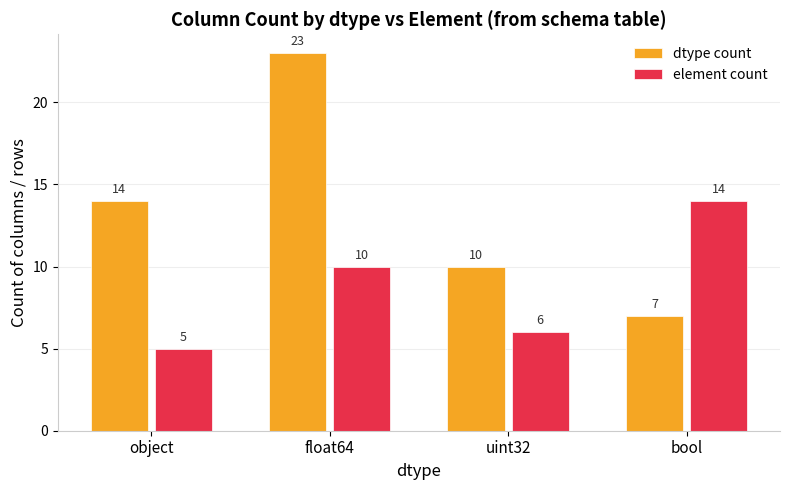

What is the average value of the dtype count series?

14